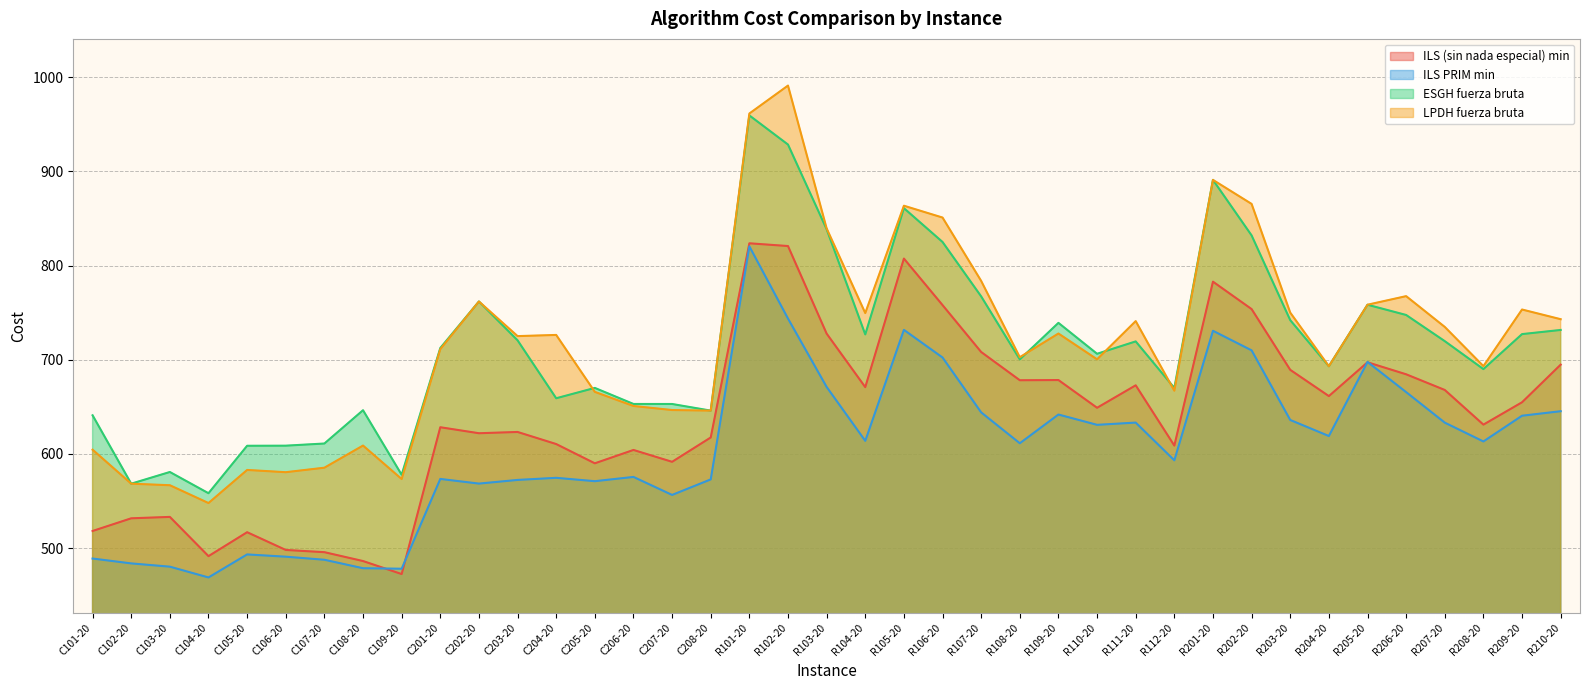

Which has a higher value, C105-20 or R103-20?

R103-20